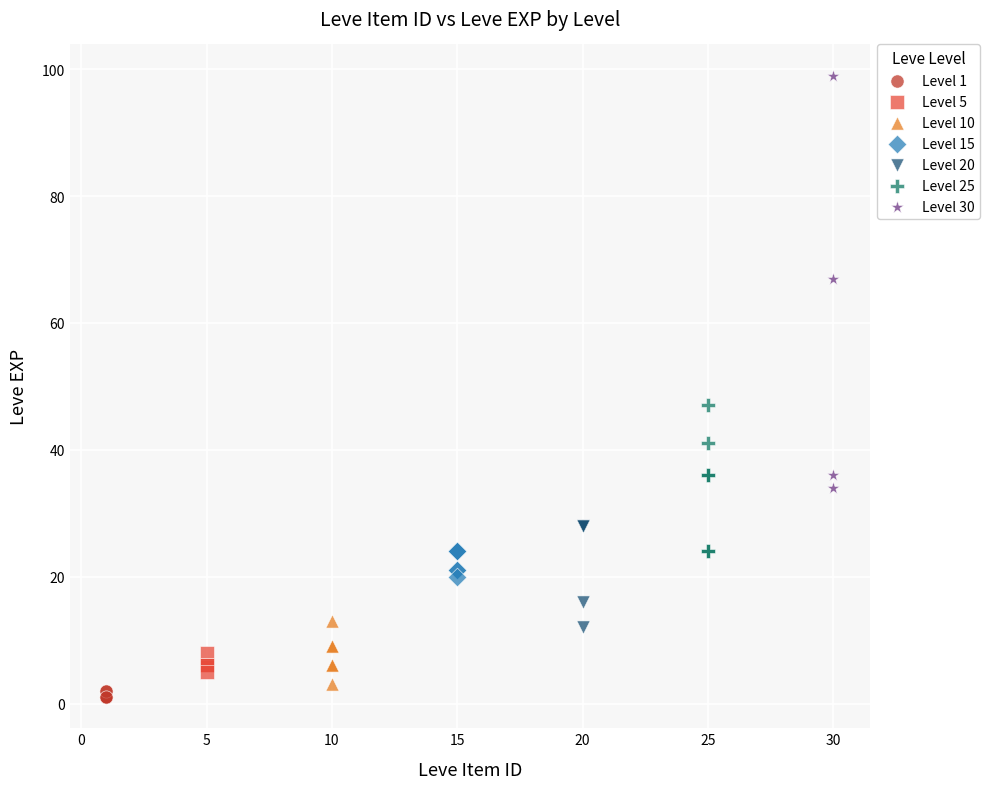

Which series has the largest Y range (max minus min)?

Level 30